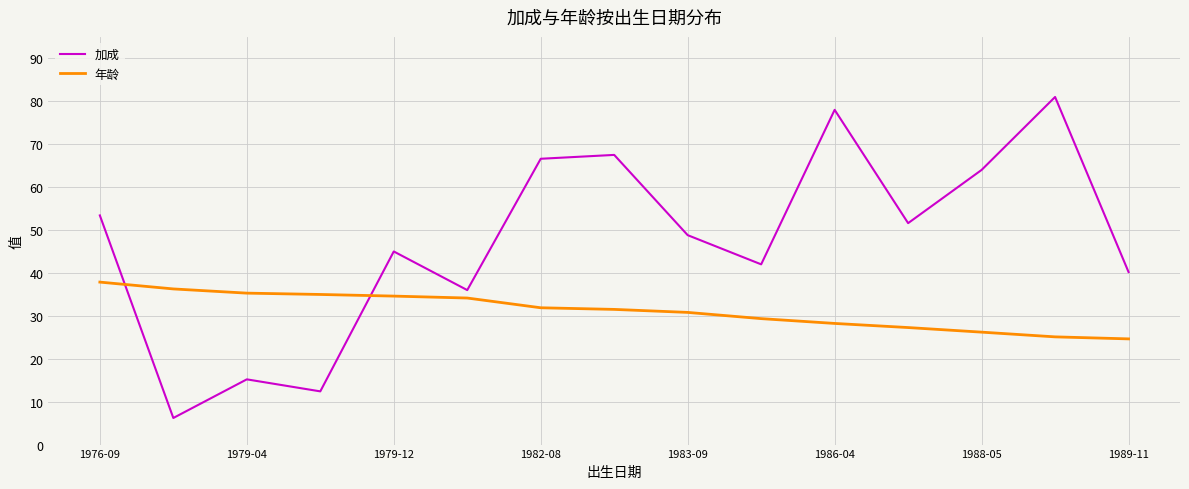

Which series has the largest total across all categories?

加成